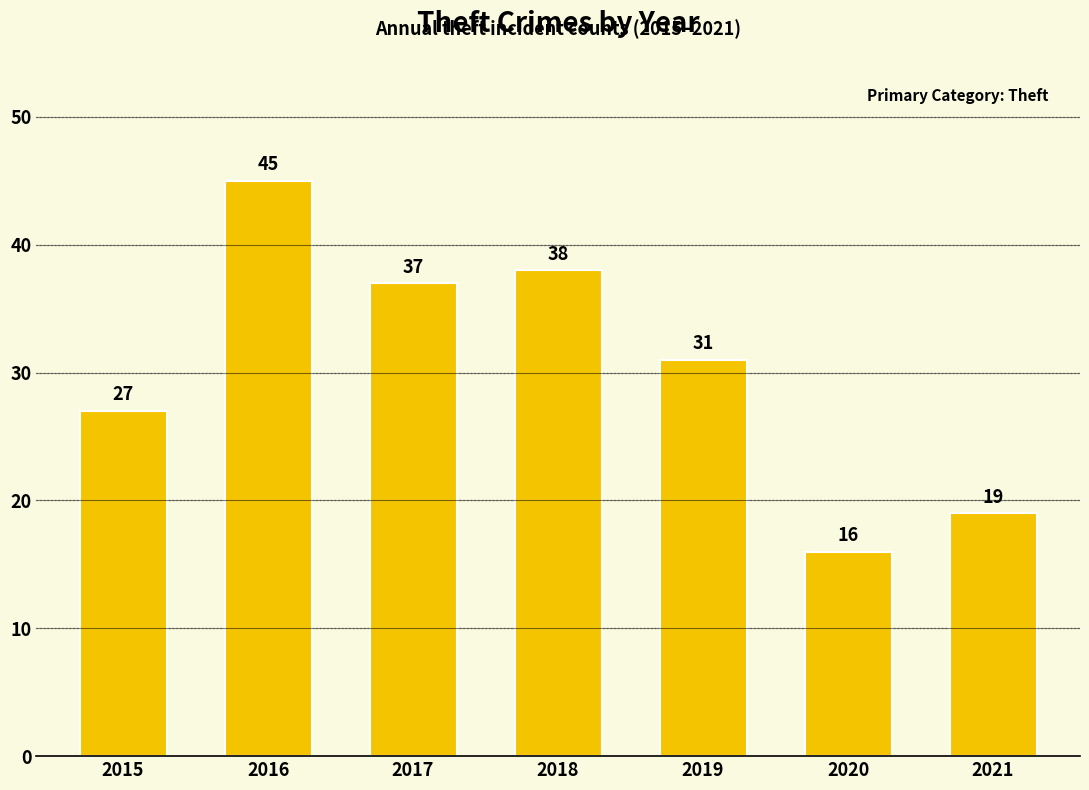

What is the difference between the second highest and minimum values?

22